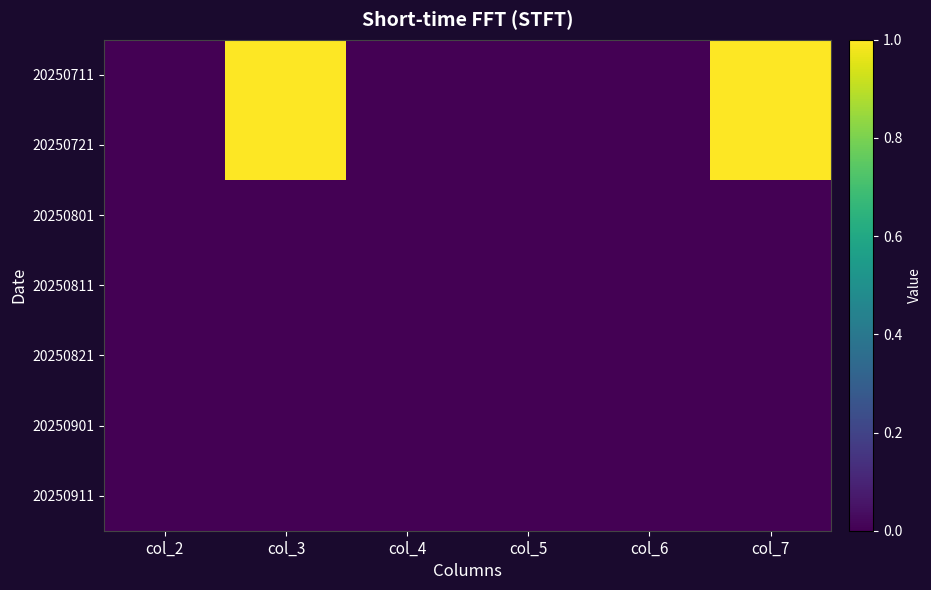

What is the spread (max minus min) of values at col_3?

1